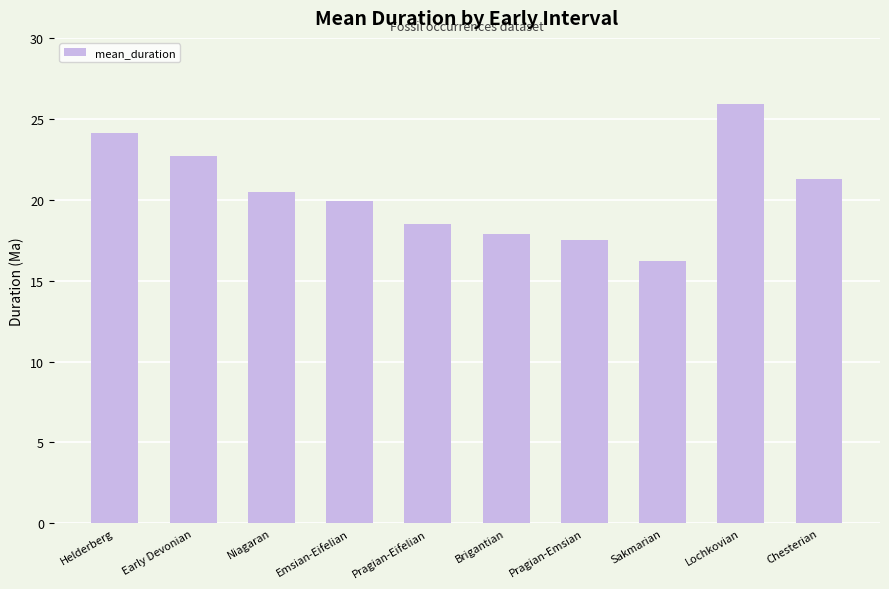

Rank the categories by value from lowest to highest.

Sakmarian, Pragian-Emsian, Brigantian, Pragian-Eifelian, Emsian-Eifelian, Niagaran, Chesterian, Early Devonian, Helderberg, Lochkovian